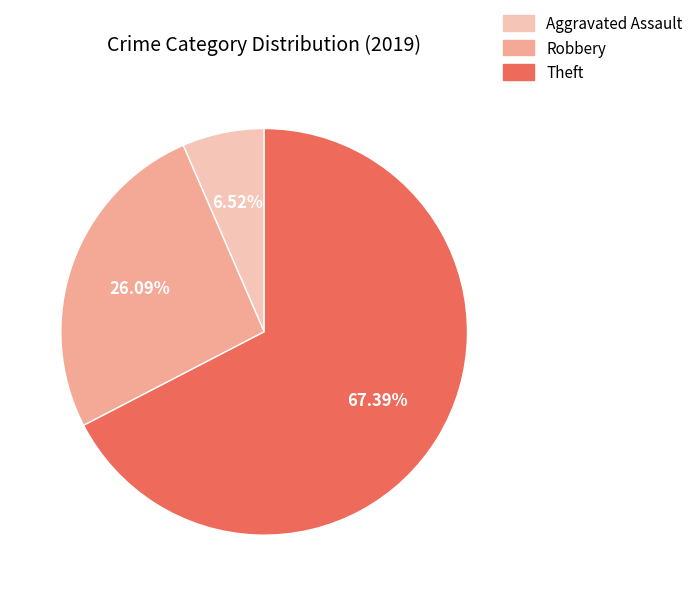

To the nearest percent, what is the difference between the largest and smallest slice percentages?

61%